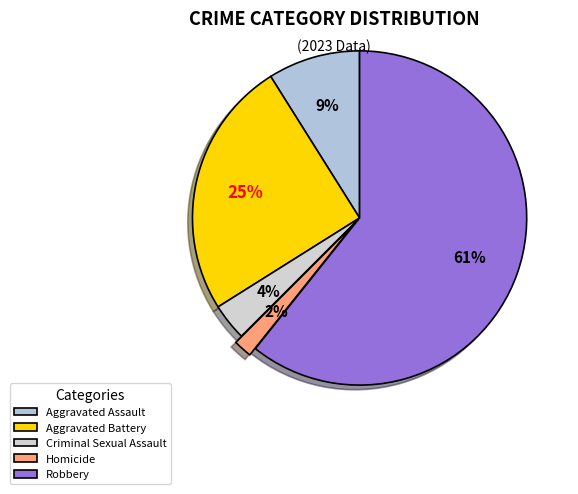

What percentage do Aggravated Battery and Homicide together represent?

26.8%